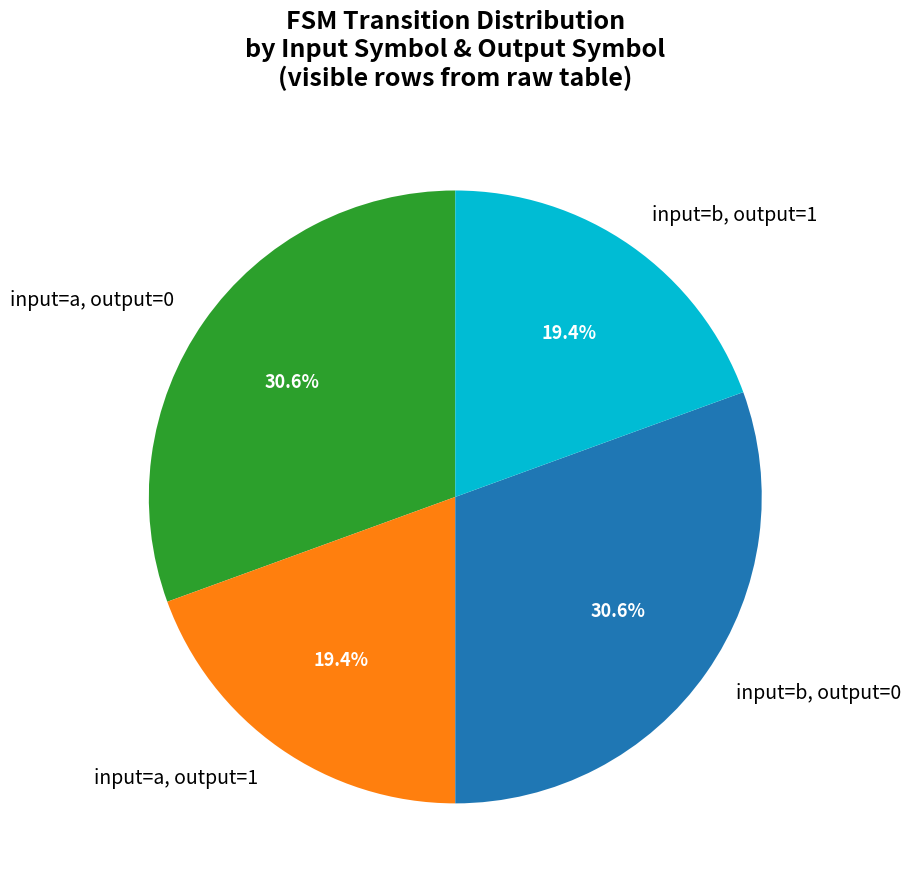

Is there a majority slice in this chart?

No